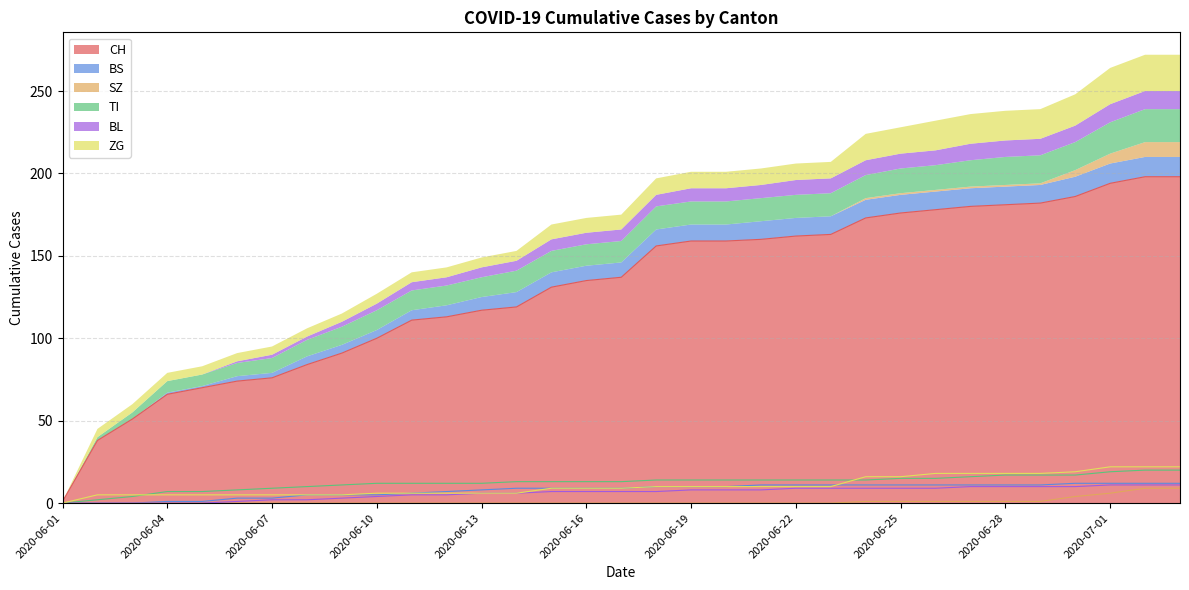

Reading left to right, transcribe all the data shown in this chart.

CH: 1	38	51	66	70	74	76	84	91	100	111	113	117	119	131	135	137	156	159	159	160	162	163	173	176	178	180	181	182	186	194	198	198
BS: 0	0	0	1	1	3	3	5	5	5	6	7	8	9	9	9	9	10	10	10	11	11	11	11	11	11	11	11	11	12	12	12	12
SZ: 0	0	0	0	0	0	0	0	0	0	0	0	0	0	0	0	0	0	0	0	0	0	0	1	1	1	1	1	1	4	6	9	9
TI: 0	2	4	7	7	8	9	10	11	12	12	12	12	13	13	13	13	14	14	14	14	14	14	14	15	15	16	17	17	17	19	20	20
BL: 0	0	0	0	0	1	2	2	3	4	5	5	6	6	7	7	7	7	8	8	8	9	9	9	9	9	10	10	10	10	11	11	11
ZG: 0	5	5	5	5	5	5	5	5	6	6	6	6	6	9	9	9	10	10	10	10	10	10	16	16	18	18	18	18	19	22	22	22